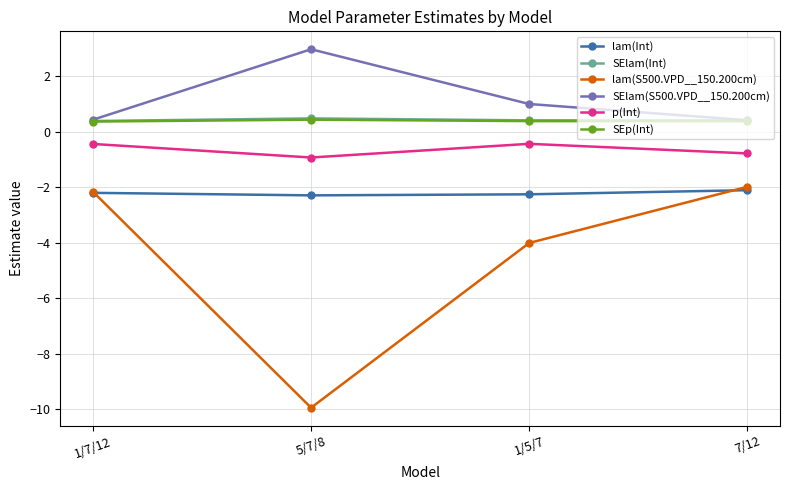

Between 5/7/8 and 7/12, which series saw the biggest shift?

lam(S500.VPD__150.200cm)